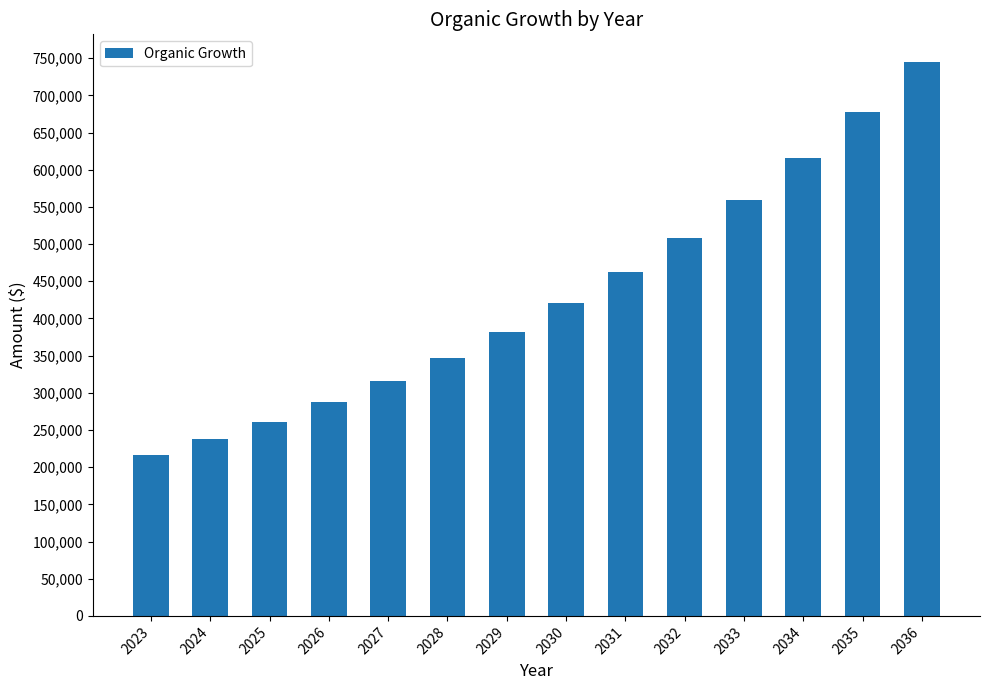

At which category does the chart reach its minimum across all series?

2023